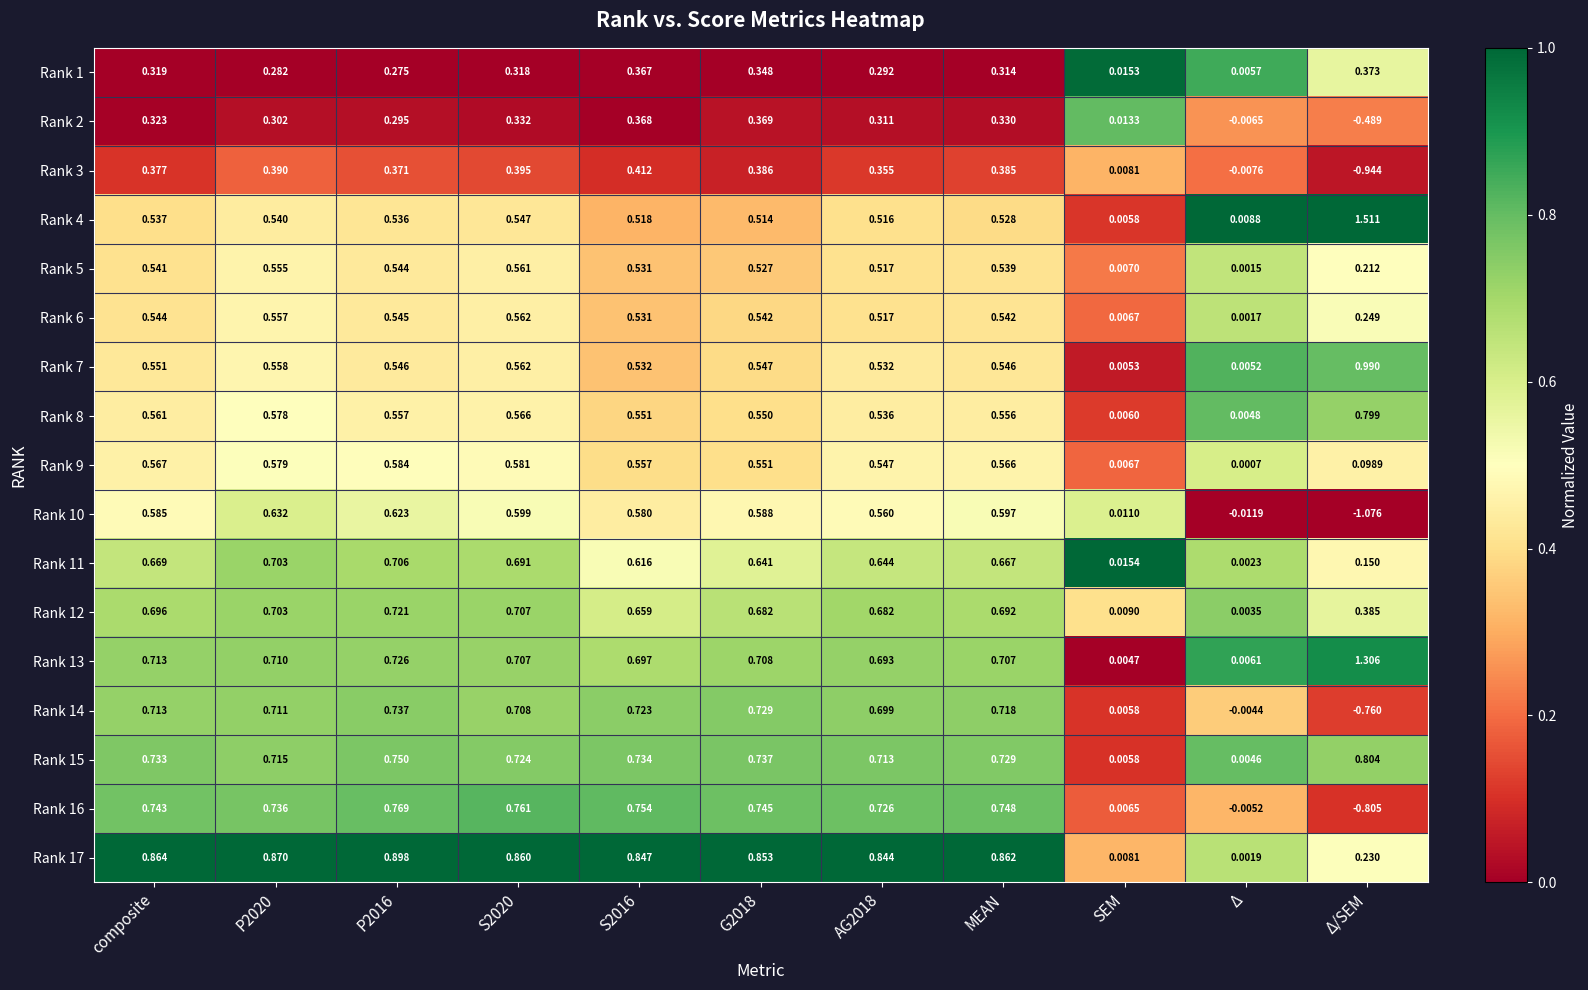

Rank the series at Δ/SEM from highest to lowest value.

Rank 4, Rank 13, Rank 7, Rank 15, Rank 8, Rank 12, Rank 1, Rank 6, Rank 17, Rank 5, Rank 11, Rank 9, Rank 2, Rank 14, Rank 16, Rank 3, Rank 10